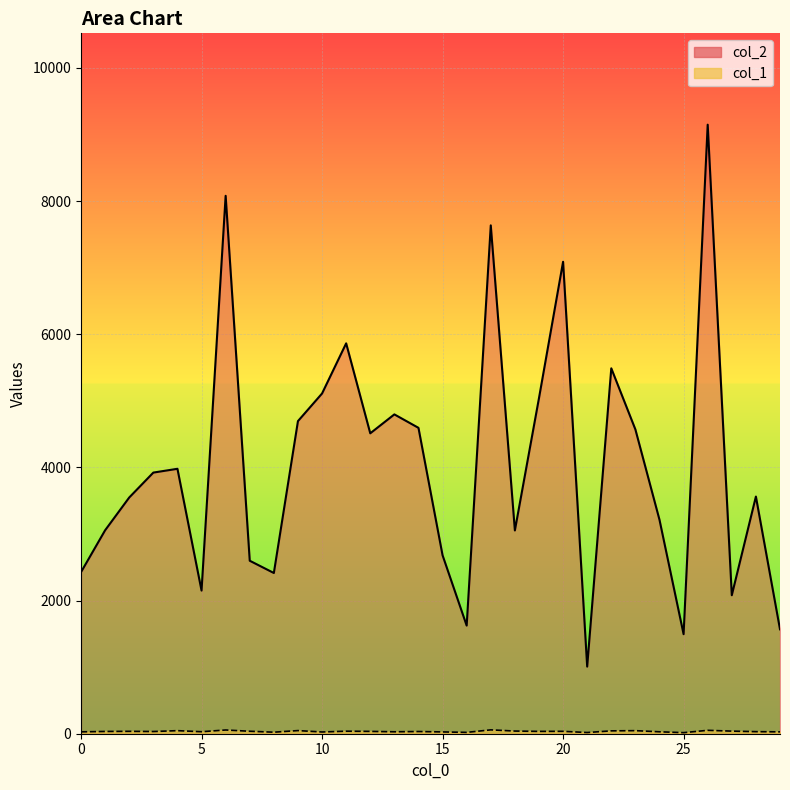

What are all the series names shown in the legend?

col_2, col_1